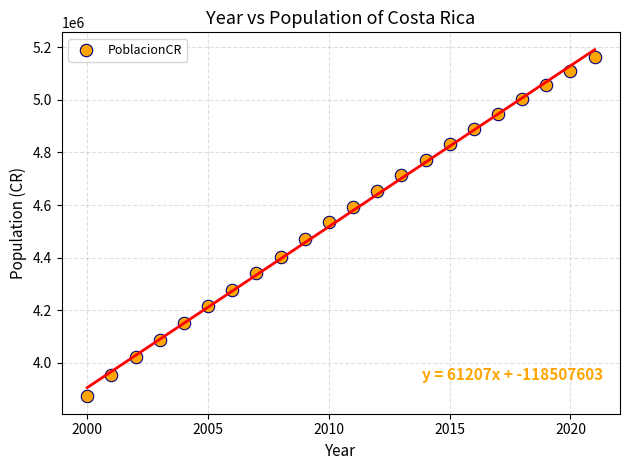

What is the range of Y values (max minus min)?

1290678